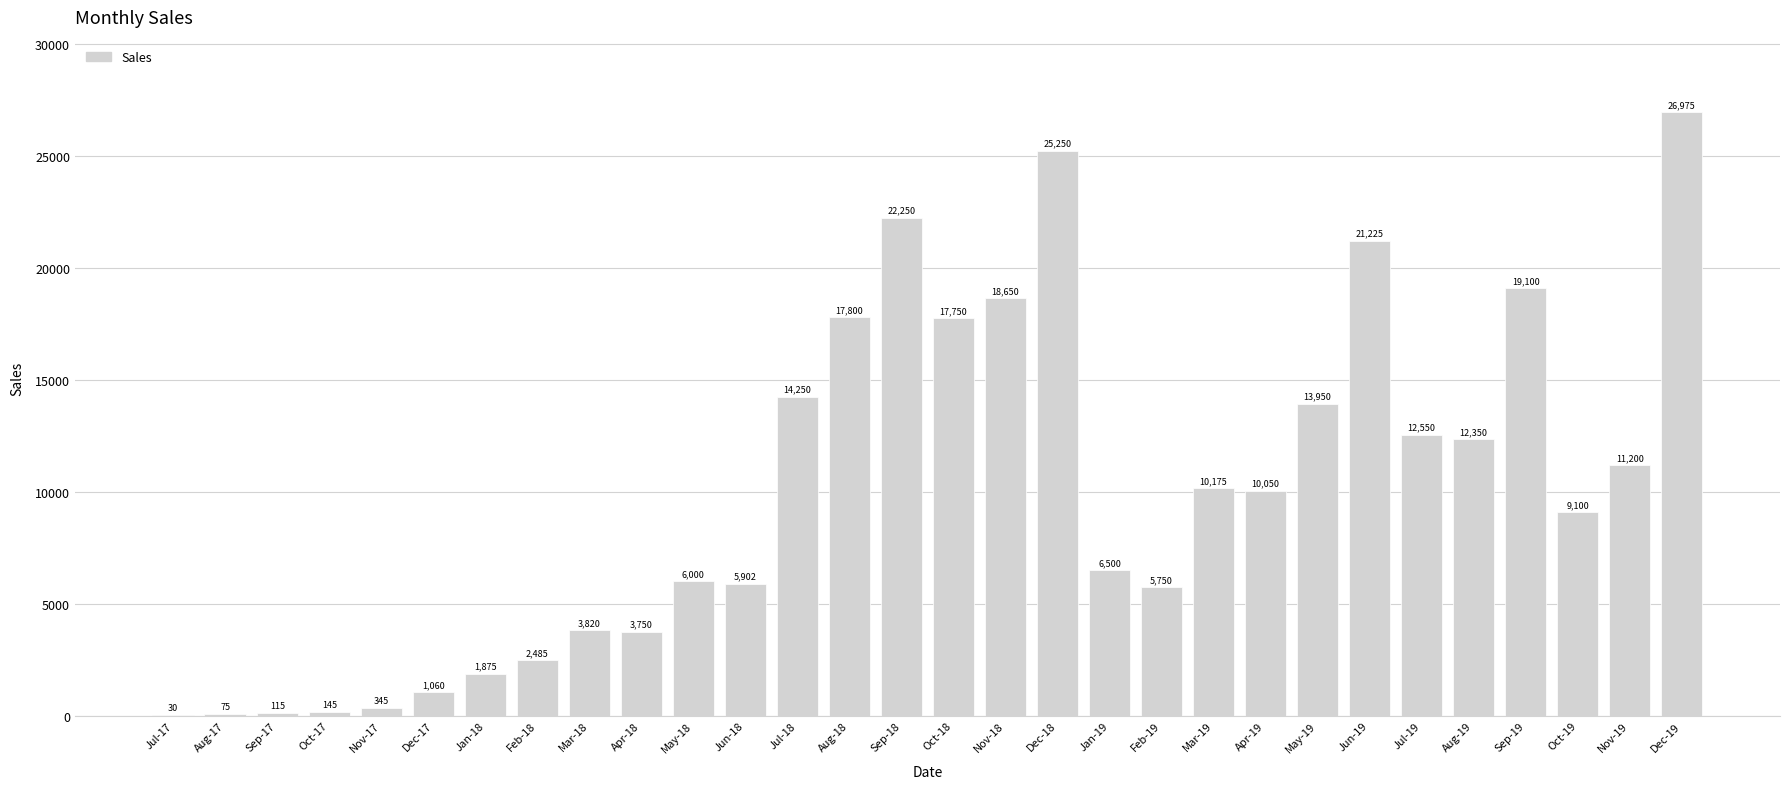

At which label does the data first exceed 10050?

Jul-18